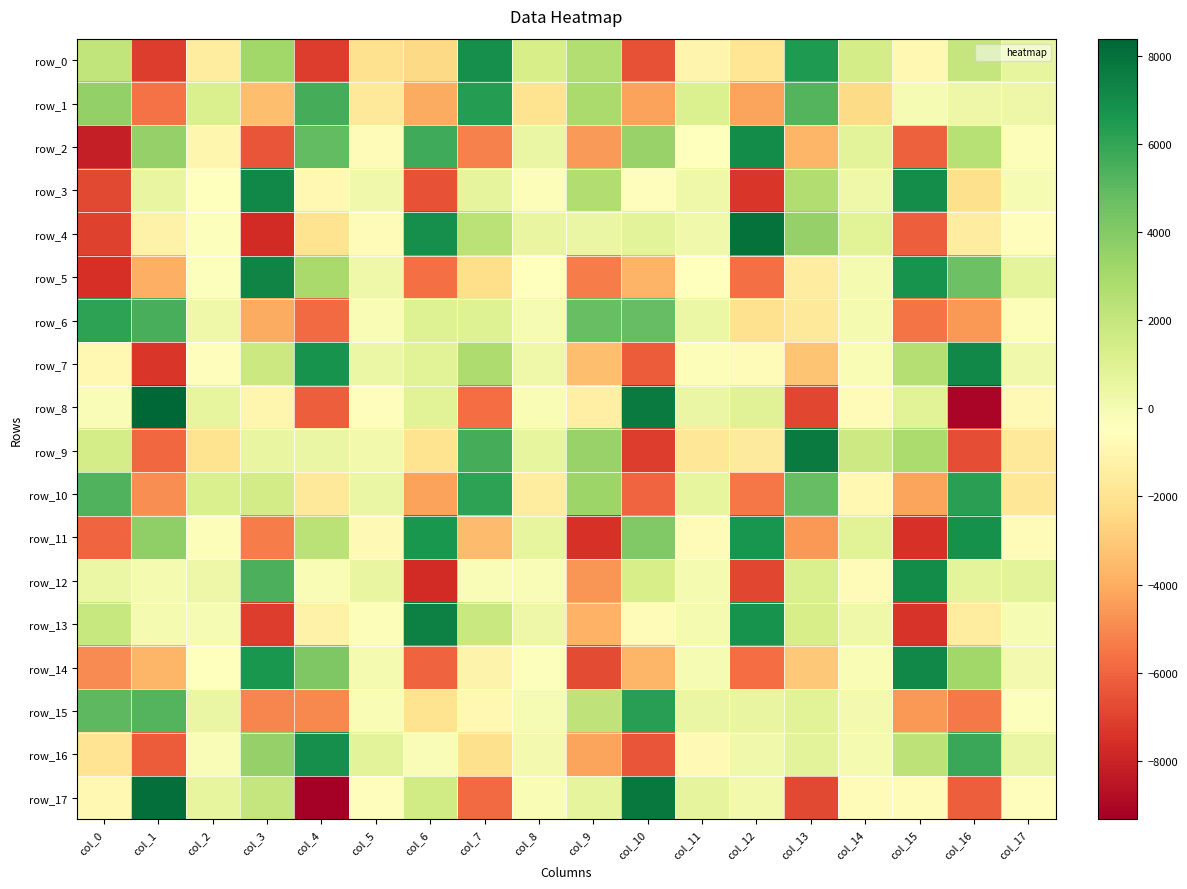

Is it true that row_9 equals -1586.6 at col_12?

True